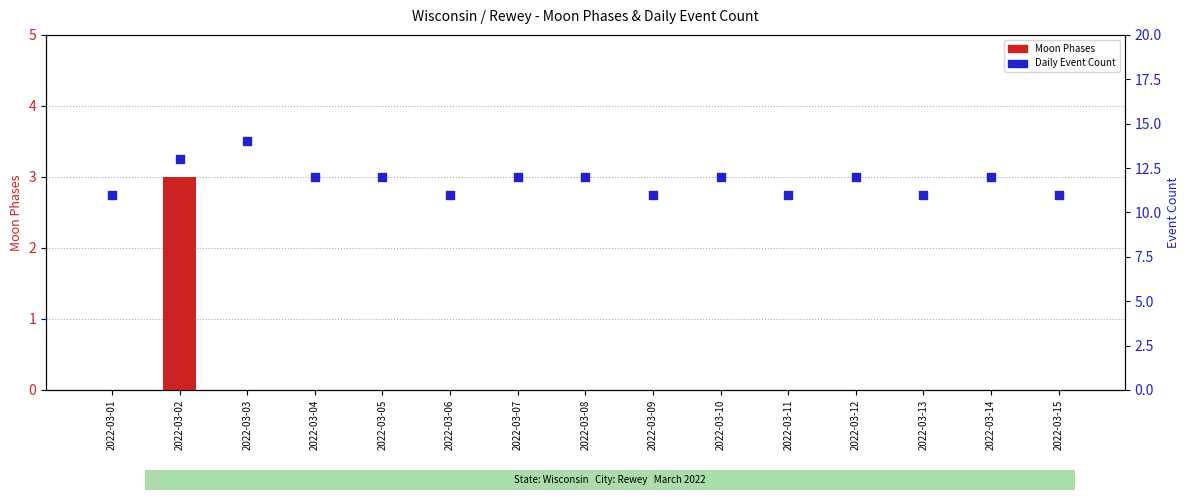

Which series has the largest total across all categories?

Daily Event Count